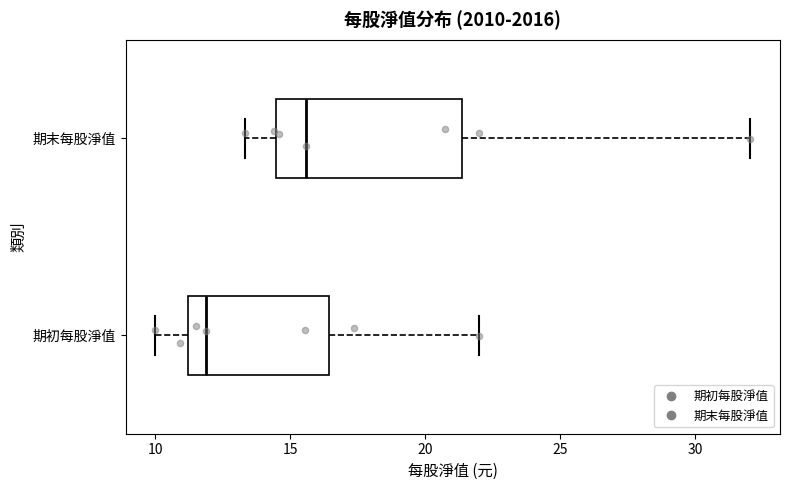

Reading bottom to top, read every box against the x-axis: the position of its median line, the range the box covers, and the ends of its whiskers. The values are not printed on the chart, so give them approximately, as read against the axis.

期初每股淨值: median 12.0, box 11.0 to 16.5, whiskers 10.0 to 22.0
期末每股淨值: median 15.5, box 14.5 to 21.5, whiskers 13.5 to 32.0